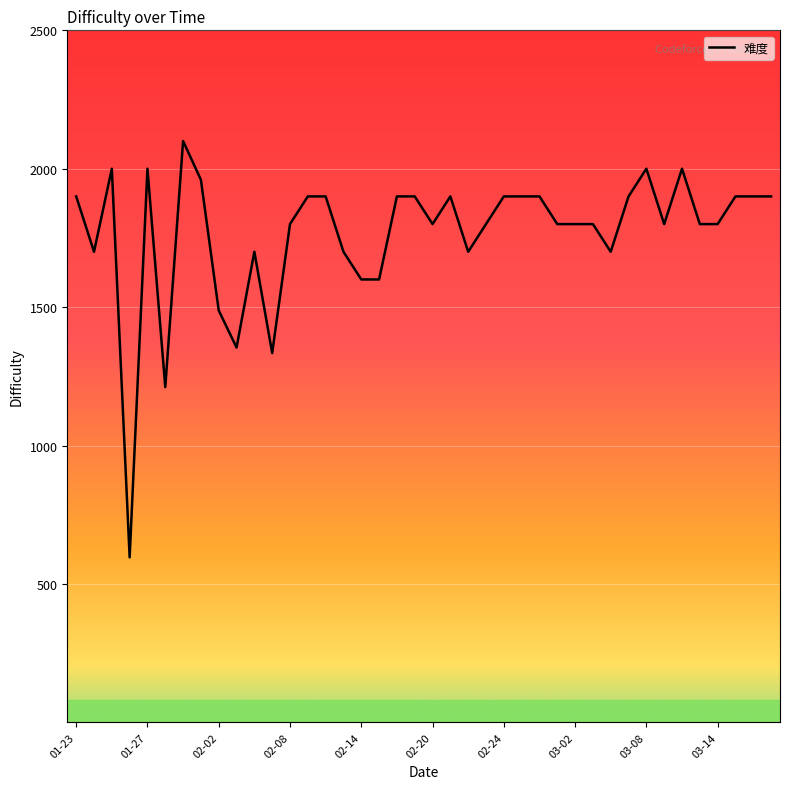

What is the difference between the maximum and minimum values?

1504